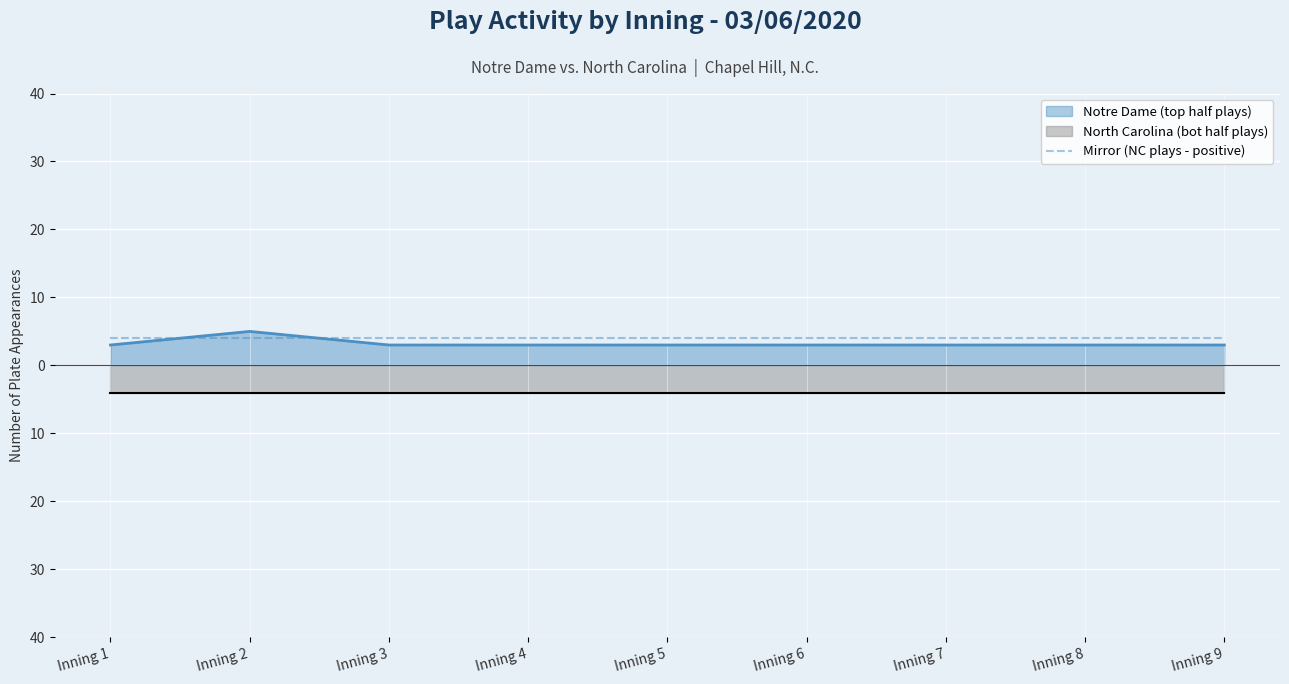

How many data points are above 3?

1